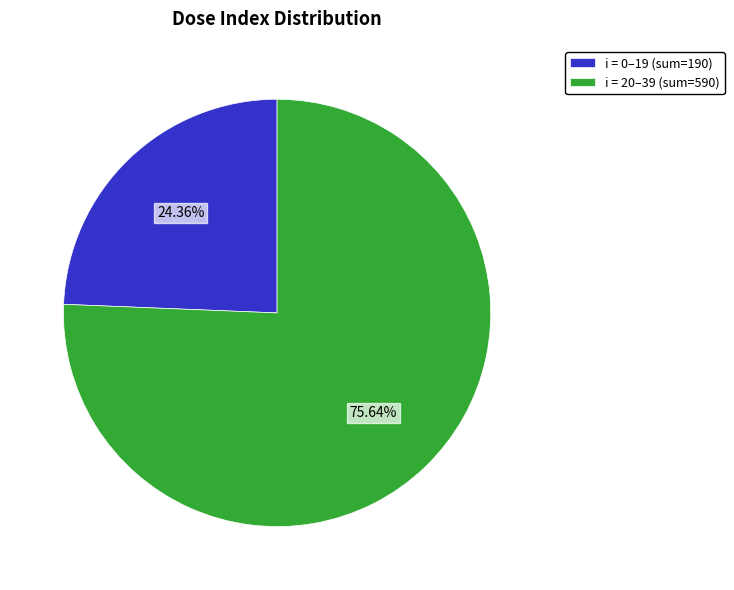

Combined, do i = 0–19 (sum=190) and i = 20–39 (sum=590) account for over 50%?

Yes